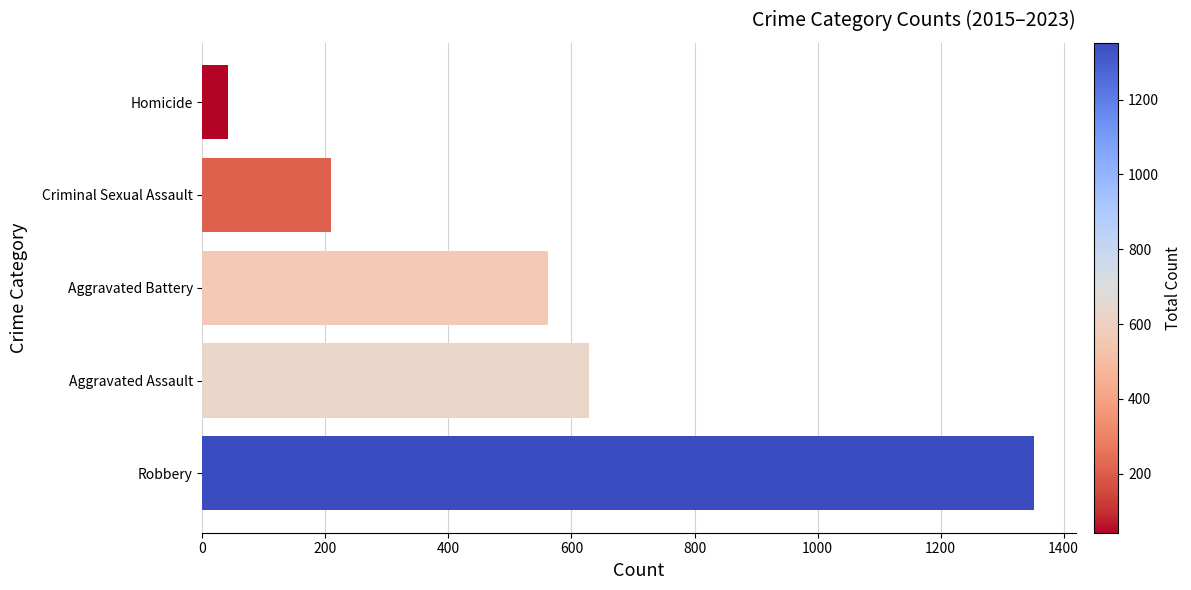

Between Homicide and Robbery, which is larger?

Robbery